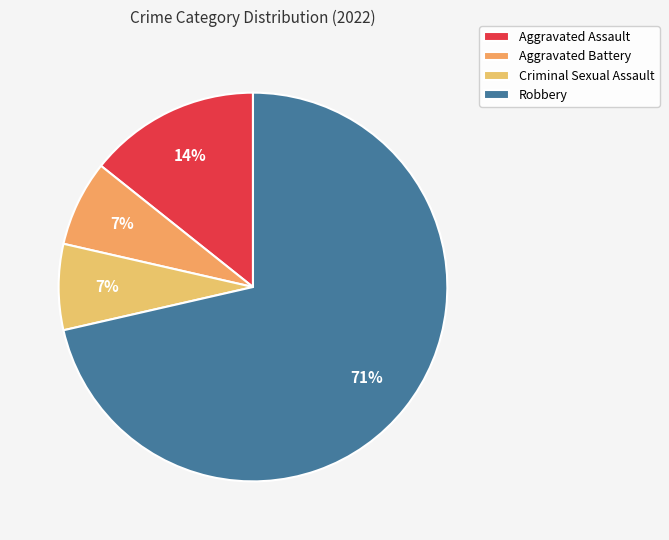

What percentage is the Aggravated Battery slice, to the nearest percent?

7%